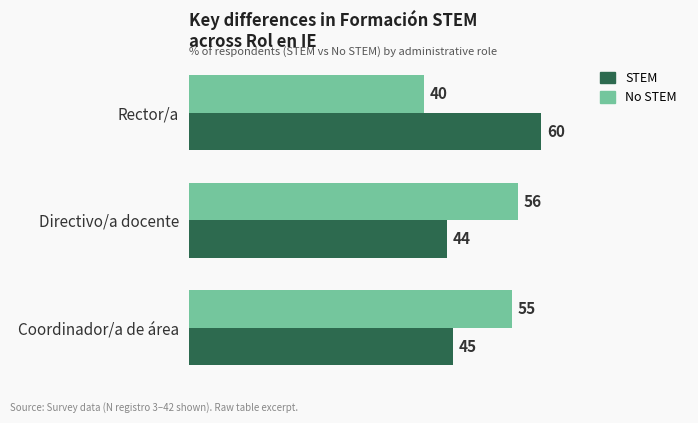

Is it true that No STEM equals 55 at Coordinador/a de área?

True